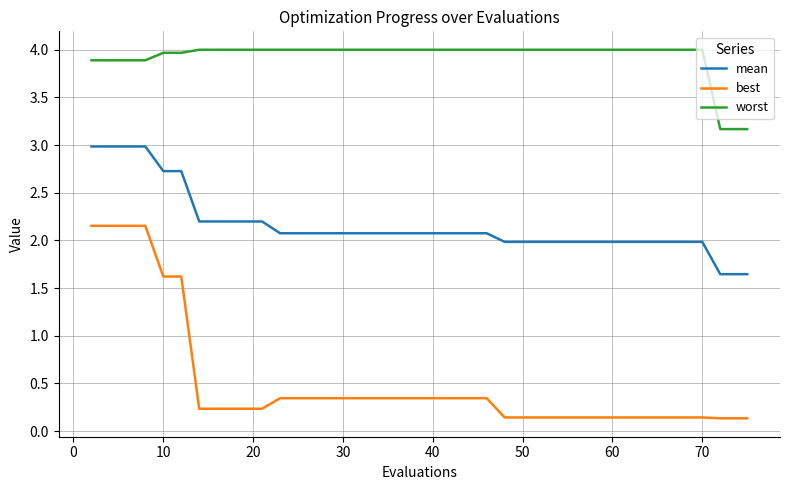

What is the average value of the worst series?

3.9